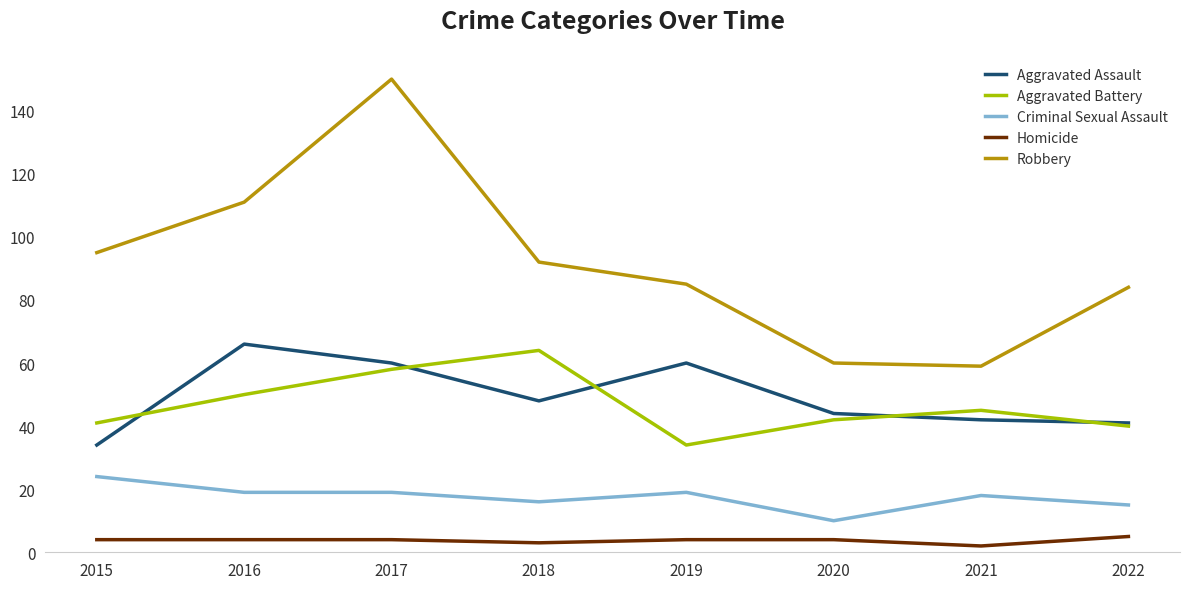

Where is the first local maximum for Robbery?

2017